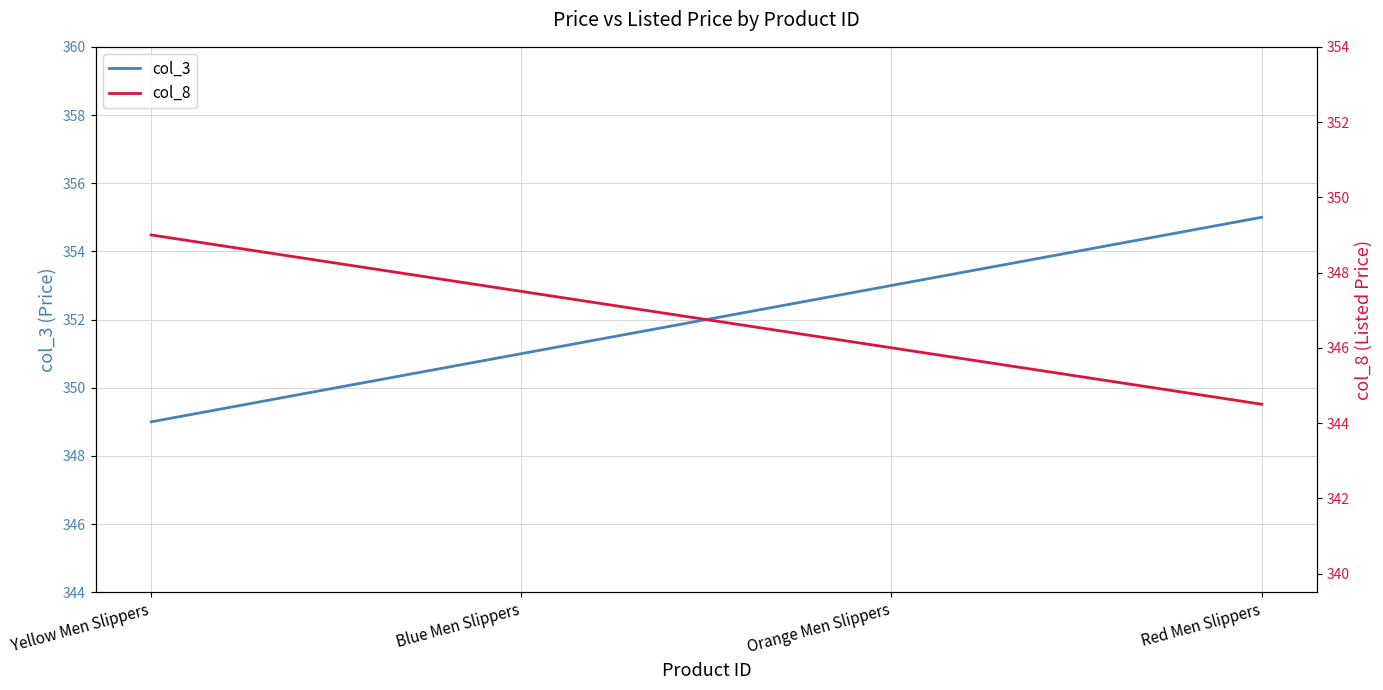

True or false: col_8 has a value of 349.0 at Yellow Men Slippers.

True